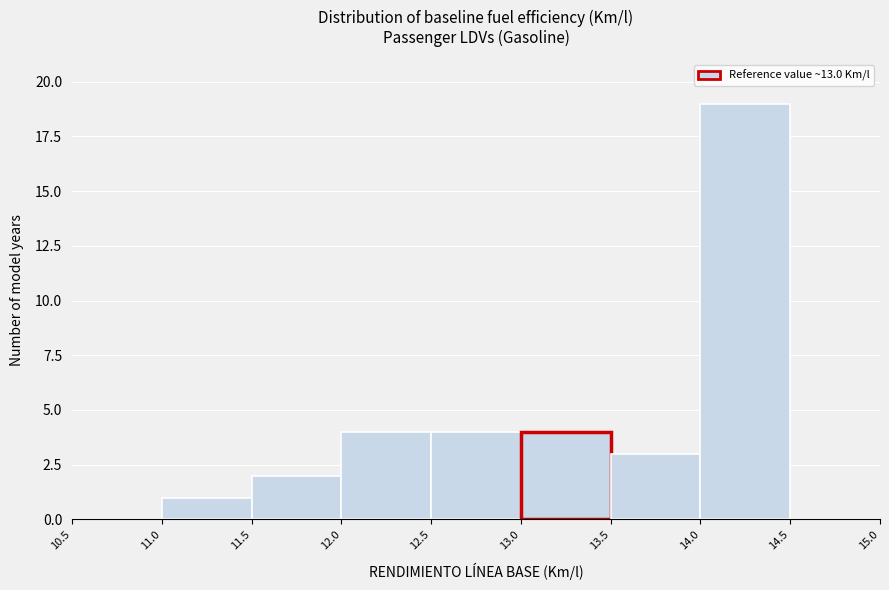

Over which range of the x-axis is the bar tallest?

14.0 to 14.5